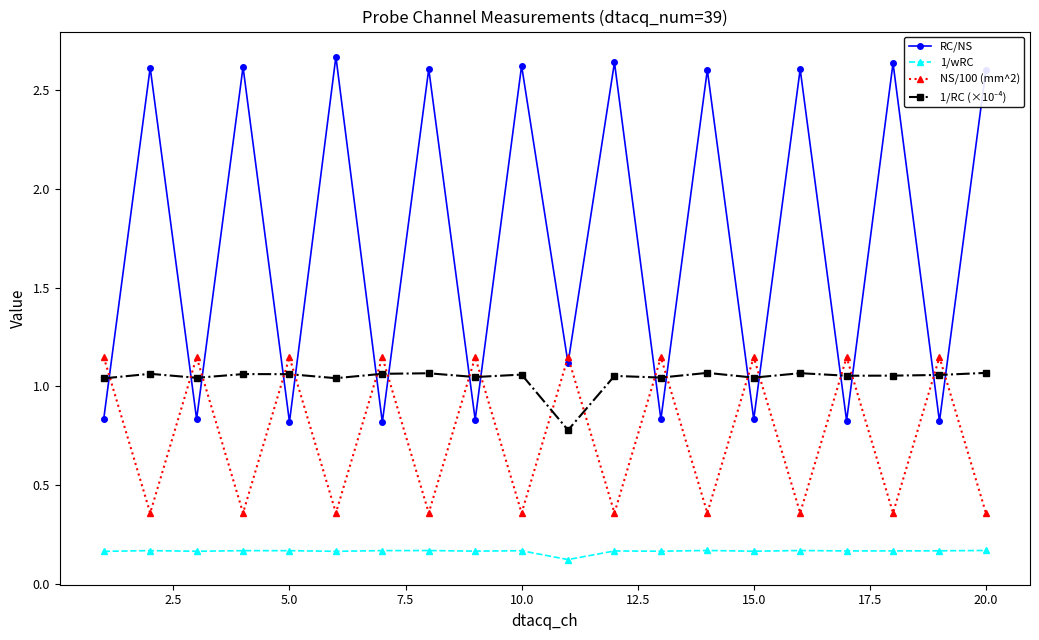

What is the sum of all NS/100 (mm^2) values?

15.1